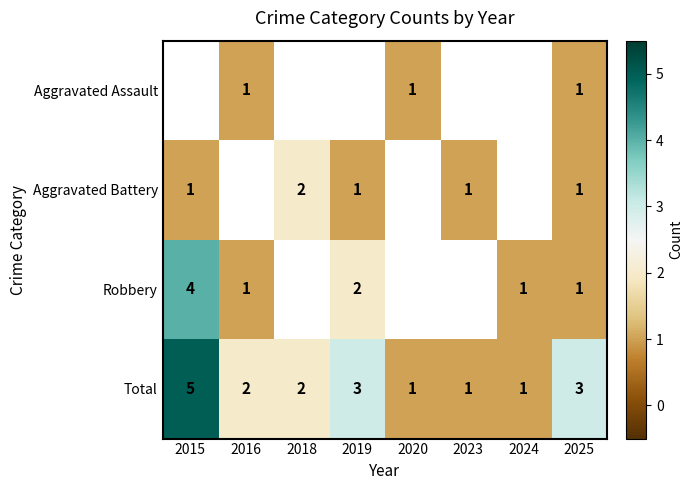

What is the greatest value displayed?

5.0